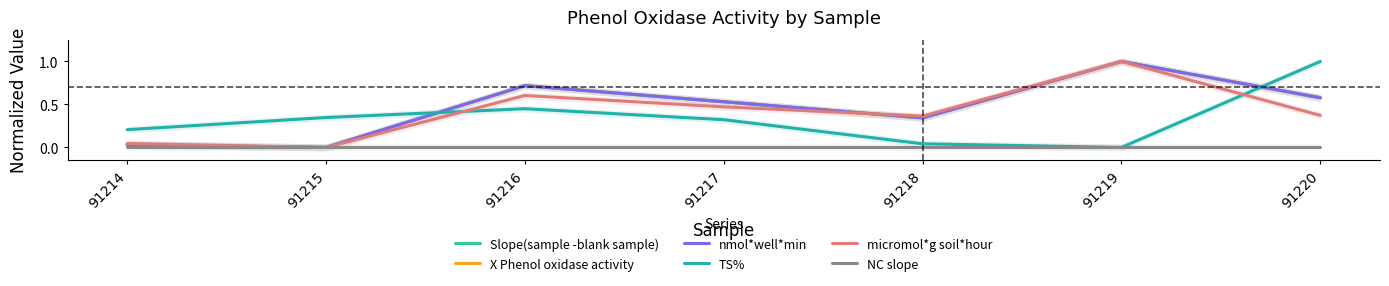

How many lines are shown in the chart?

6